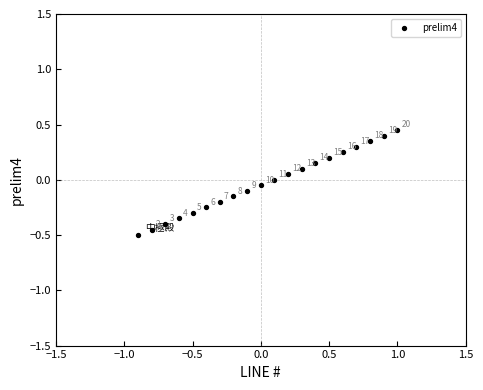

What is the range of X values (max minus min)?

1.9